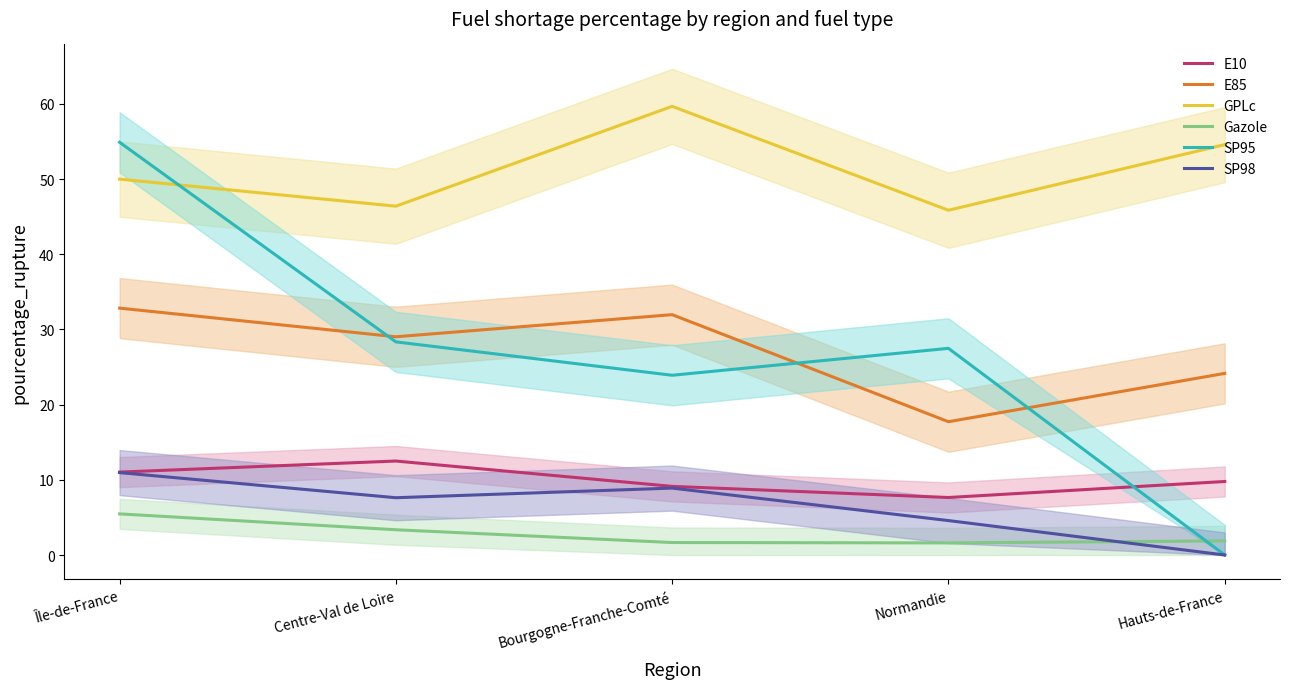

At which label does GPLc reach its peak?

Bourgogne-Franche-Comté